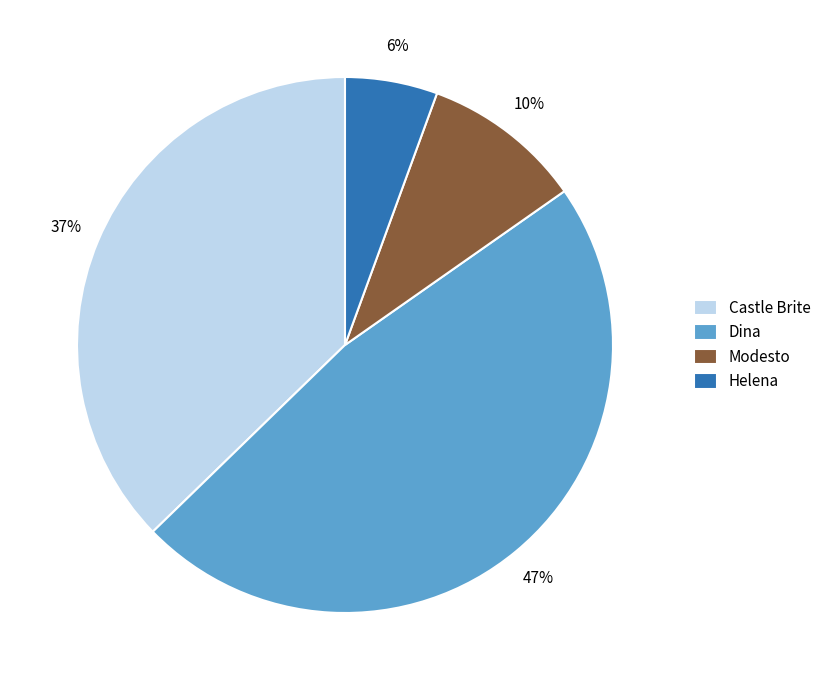

Is the sum of Helena and Modesto greater than half?

No